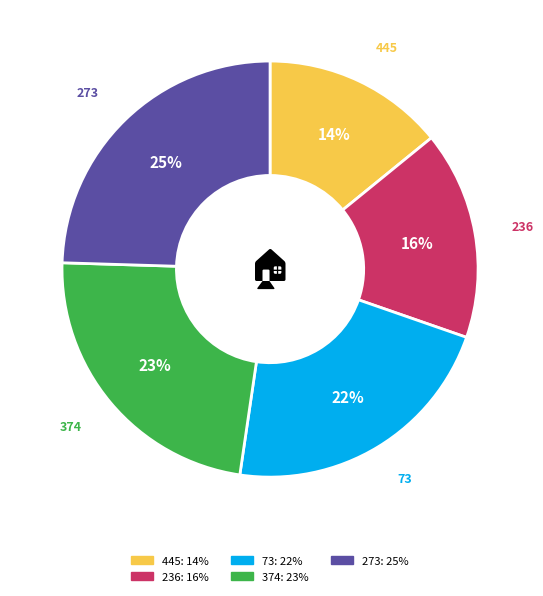

Rank the categories by value from highest to lowest.

273, 374, 73, 236, 445